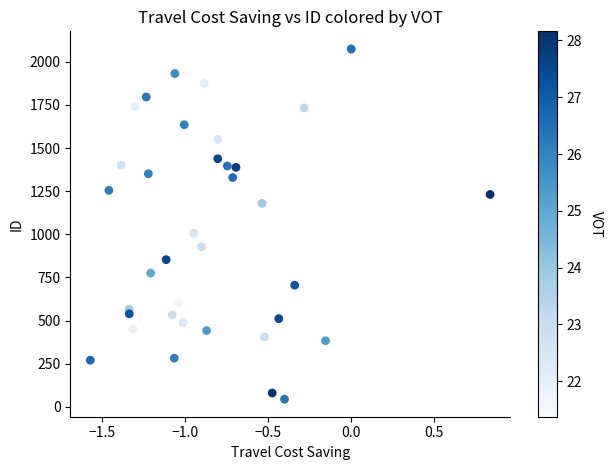

What Y value in the scatter plot is closest to 1059?

1006